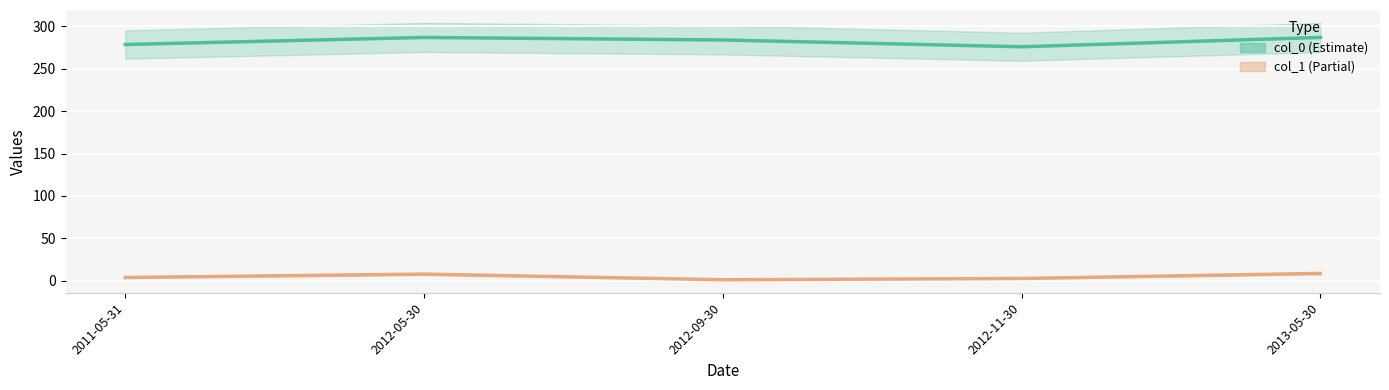

Does the chart display data point markers on the line(s)?

No